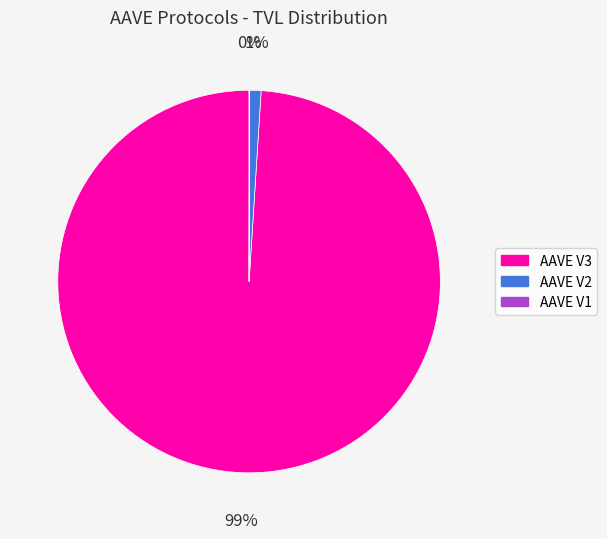

To the nearest percent, what is the average slice percentage?

33%